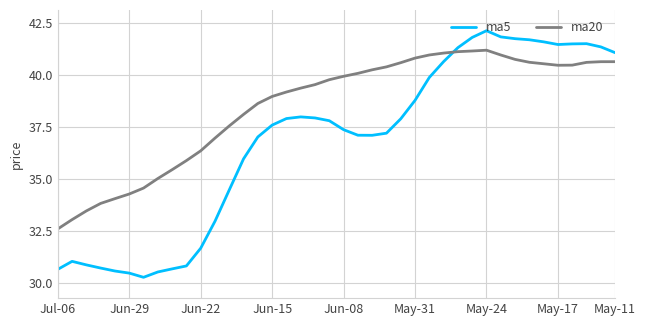

How many lines are shown in the chart?

2